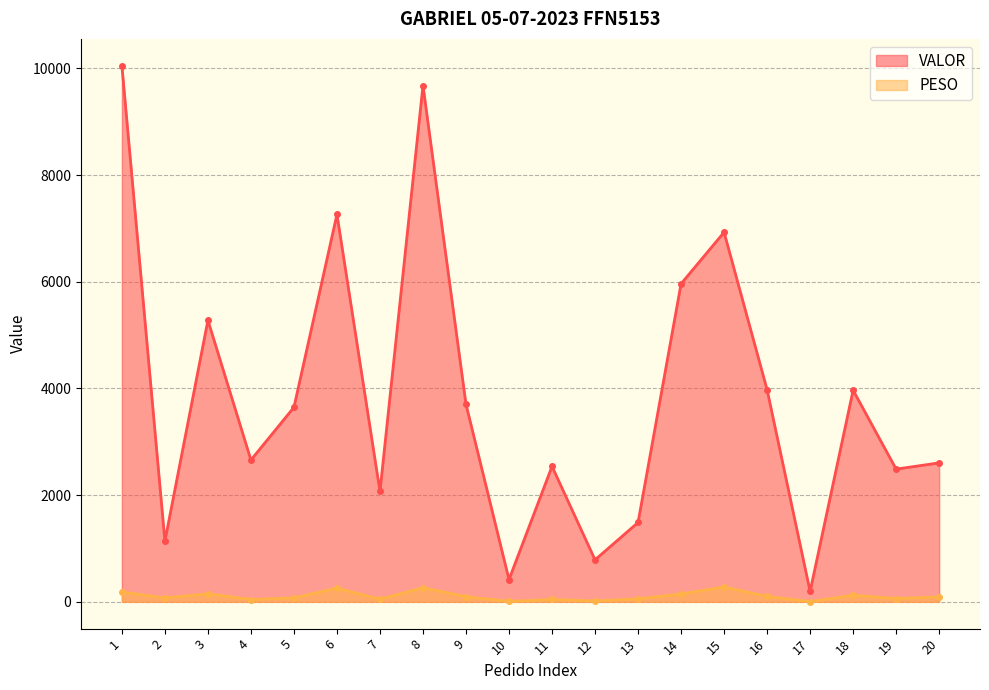

What is the maximum value for VALOR?

10050.7